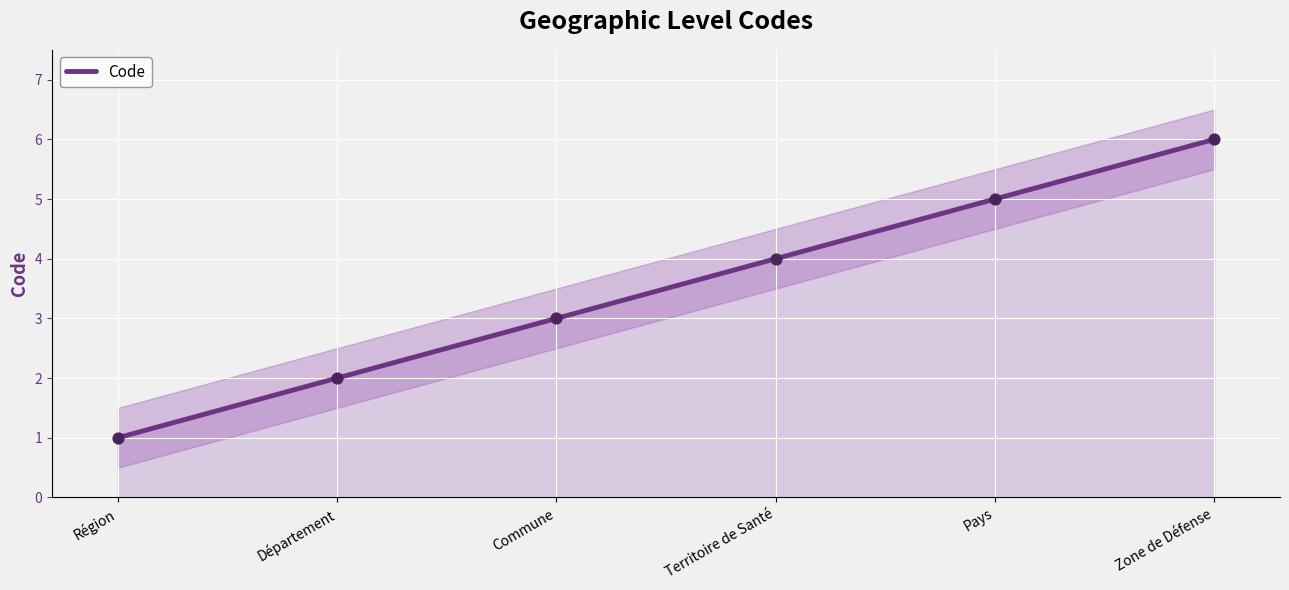

What is the change in value from Territoire de Santé to Pays?

+1